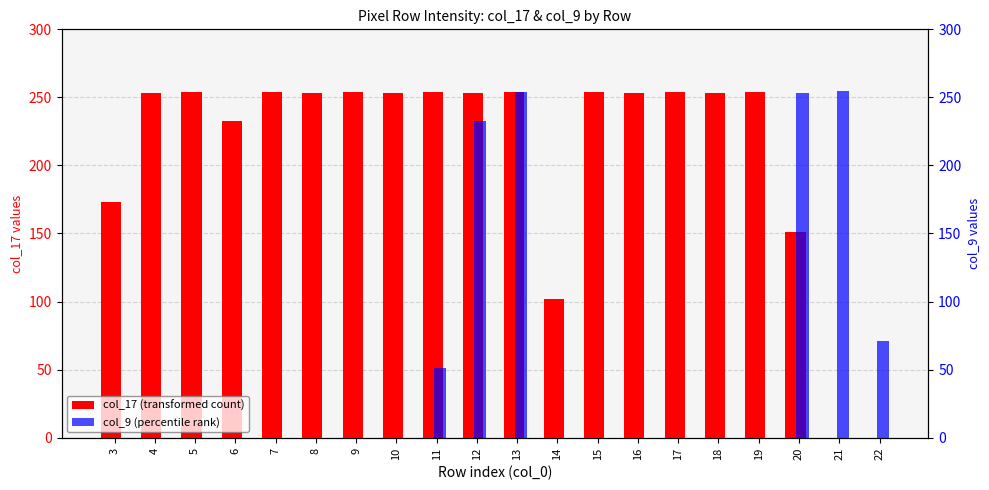

The col_17 (transformed count) series shows 344 at 16. True or false?

False